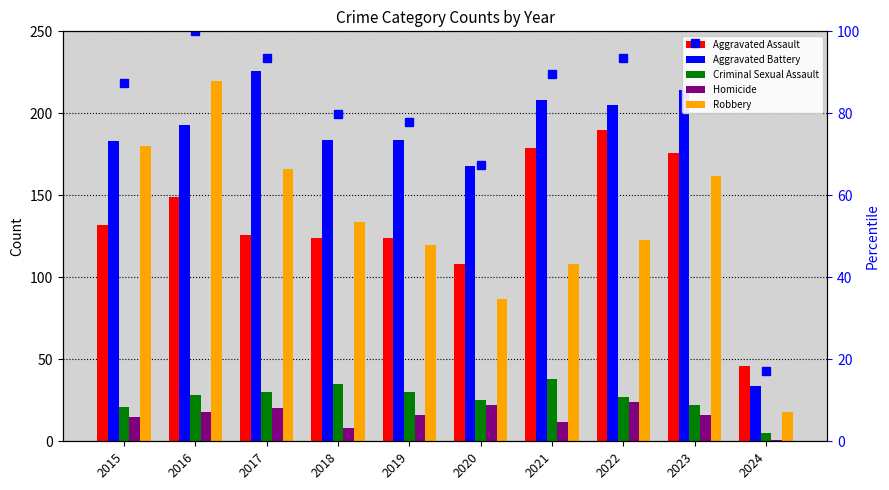

Reading left to right, transcribe all the data shown in this chart.

Aggravated Assault: 2015=132.0	2016=149.0	2017=126.0	2018=124.0	2019=124.0	2020=108.0	2021=179.0	2022=190.0	2023=176.0	2024=46.0
Aggravated Battery: 2015=183.0	2016=193.0	2017=226.0	2018=184.0	2019=184.0	2020=168.0	2021=208.0	2022=205.0	2023=214.0	2024=34.0
Criminal Sexual Assault: 2015=21.0	2016=28.0	2017=30.0	2018=35.0	2019=30.0	2020=25.0	2021=38.0	2022=27.0	2023=22.0	2024=5.0
Homicide: 2015=15.0	2016=18.0	2017=20.0	2018=8.0	2019=16.0	2020=22.0	2021=12.0	2022=24.0	2023=16.0	2024=1.0
Robbery: 2015=180.0	2016=220.0	2017=166.0	2018=134.0	2019=120.0	2020=87.0	2021=108.0	2022=123.0	2023=162.0	2024=18.0
percentile rank: 2015=87.3	2016=100.0	2017=93.4	2018=79.8	2019=78.0	2020=67.4	2021=89.6	2022=93.6	2023=97.0	2024=17.1